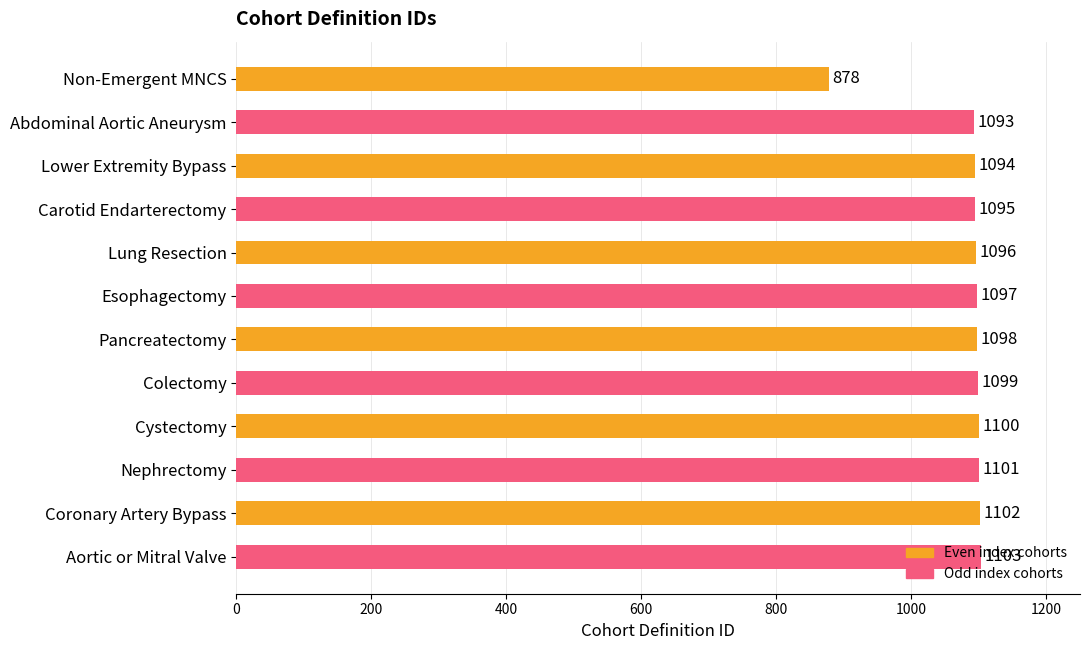

What is the average value?

1080